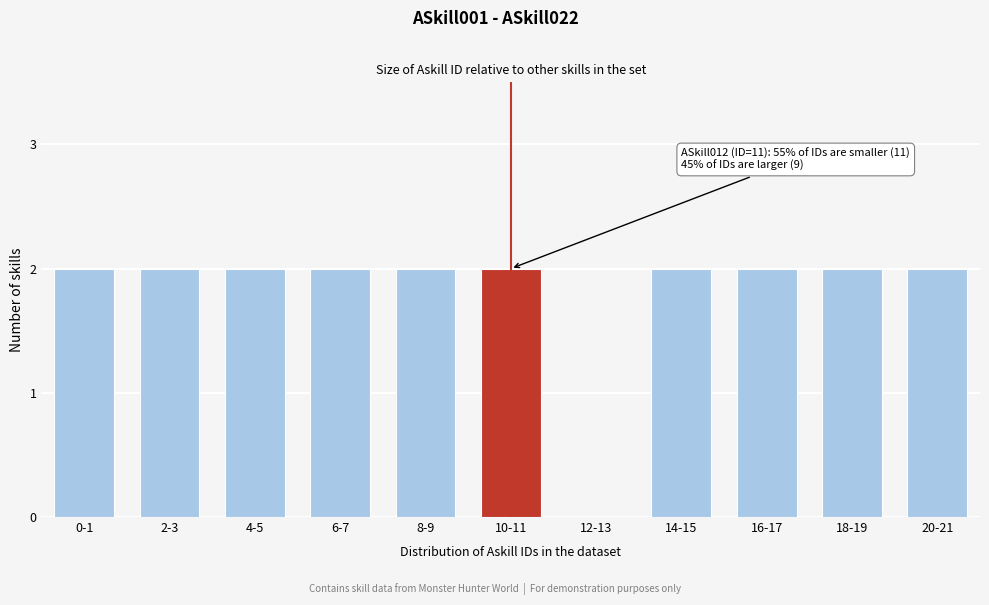

Reading right to left, transcribe all the data shown in this chart.

20-21=2	18-19=2	16-17=2	14-15=2	12-13=0	10-11=2	8-9=2	6-7=2	4-5=2	2-3=2	0-1=2